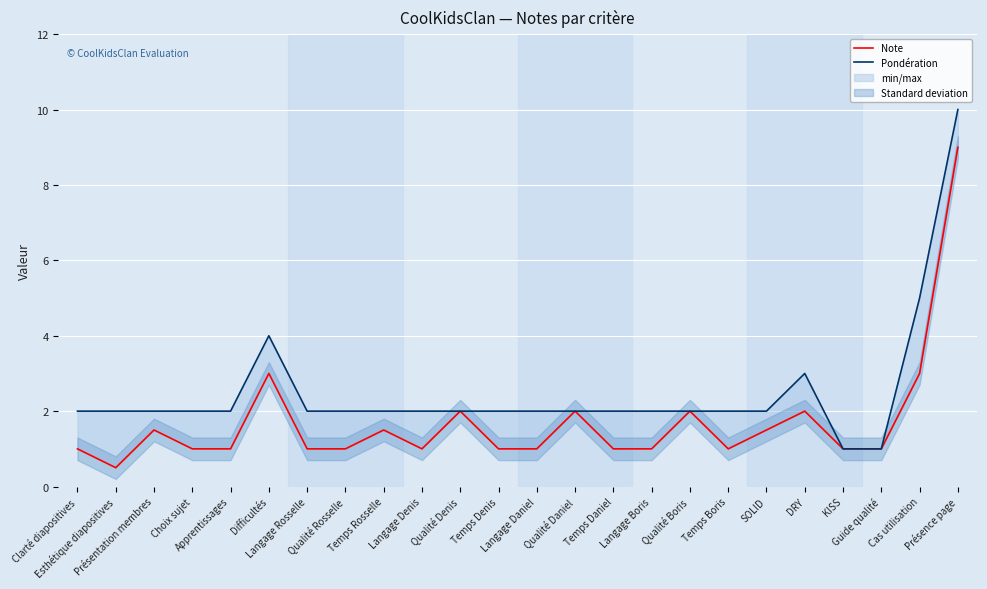

What is the difference between the maximum and second lowest values in the Pondération series?

9.0